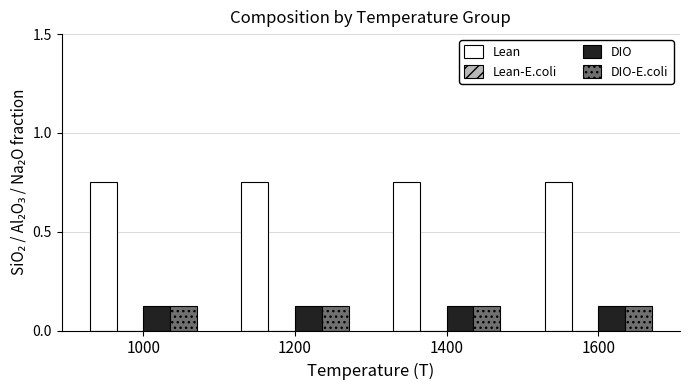

Are the bars horizontal?

No